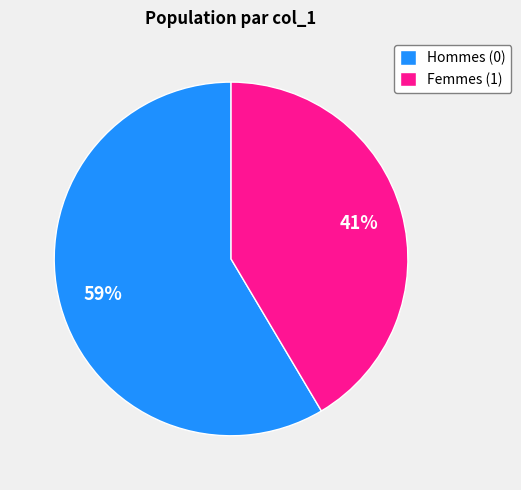

Is the sum of Hommes (0) and Femmes (1) greater than half?

Yes